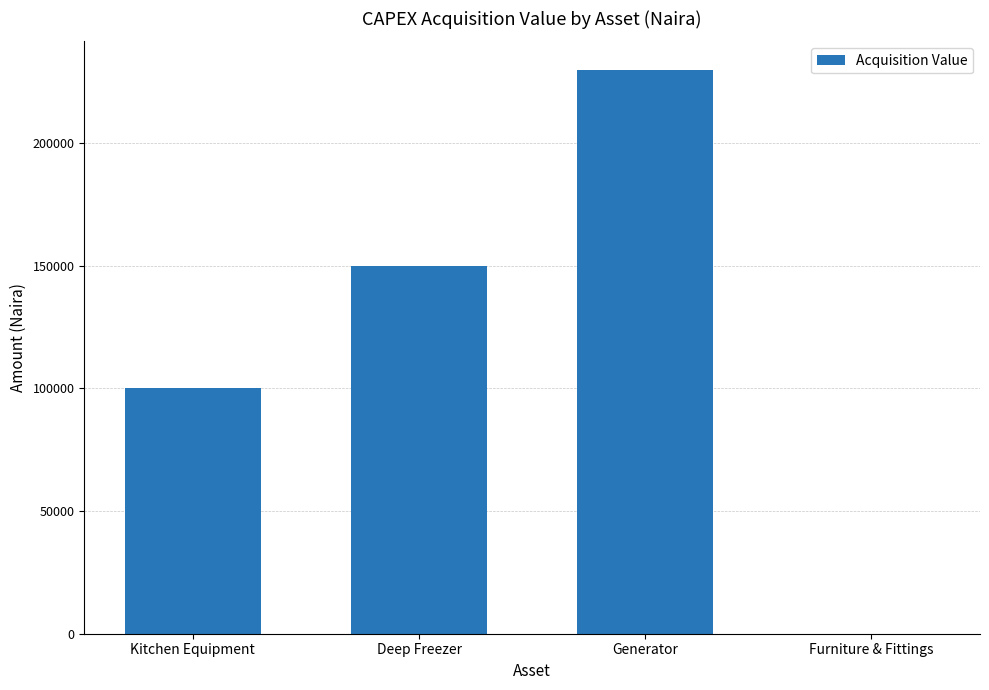

Where is the data nearest to the value 115000?

Kitchen Equipment